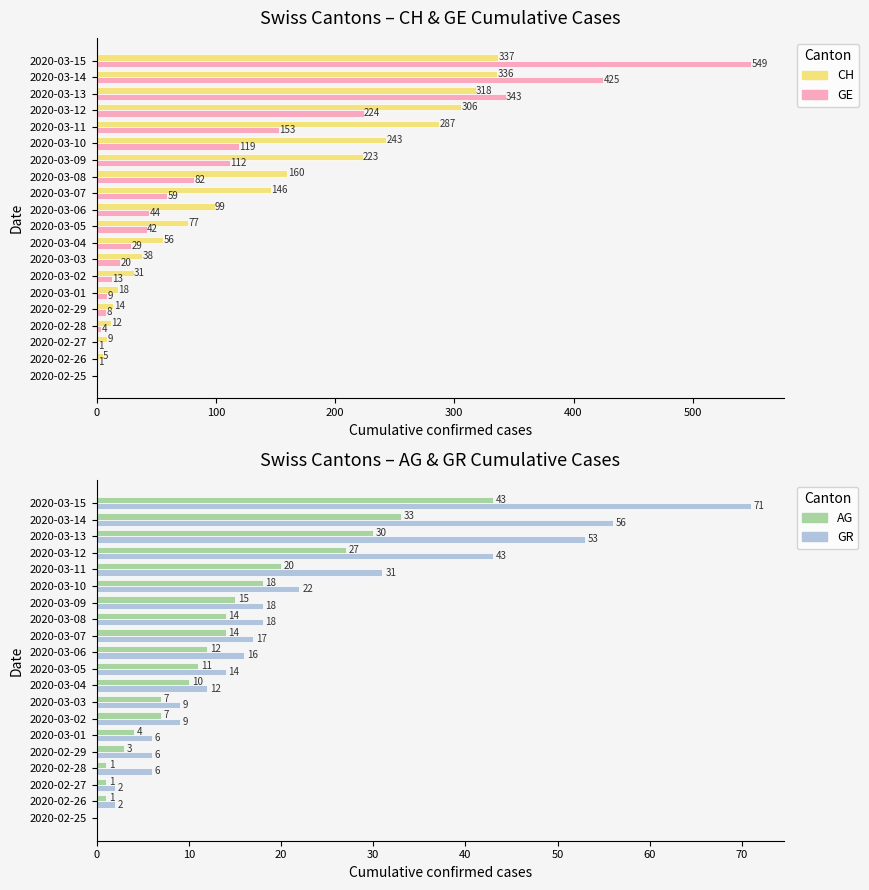

What is the greatest value displayed?

549